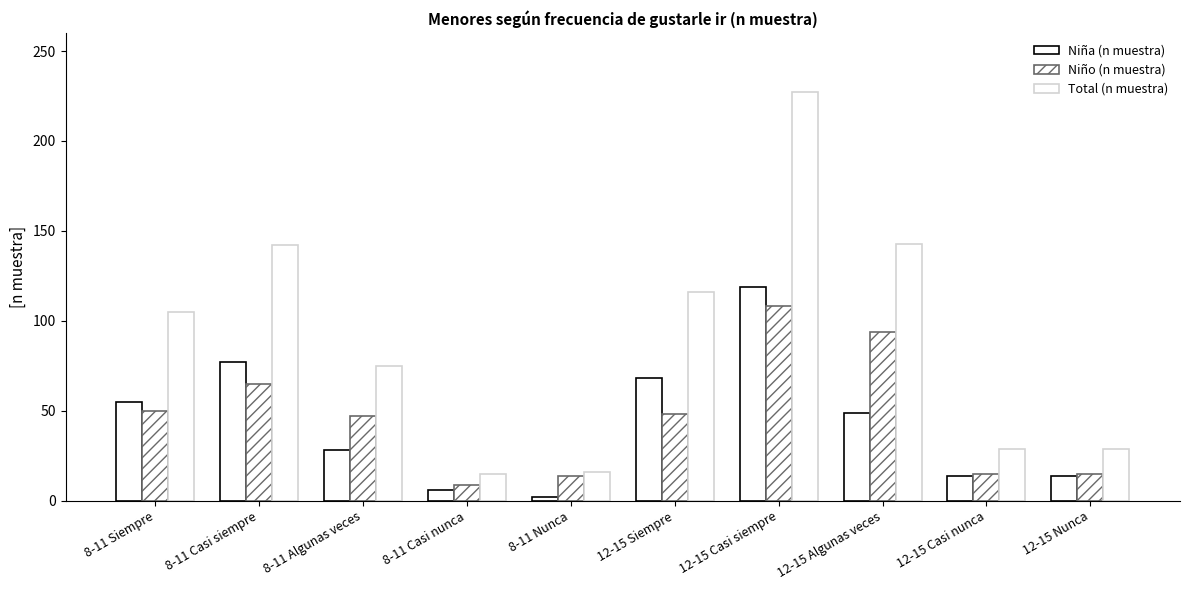

How many bars are there in total?

30